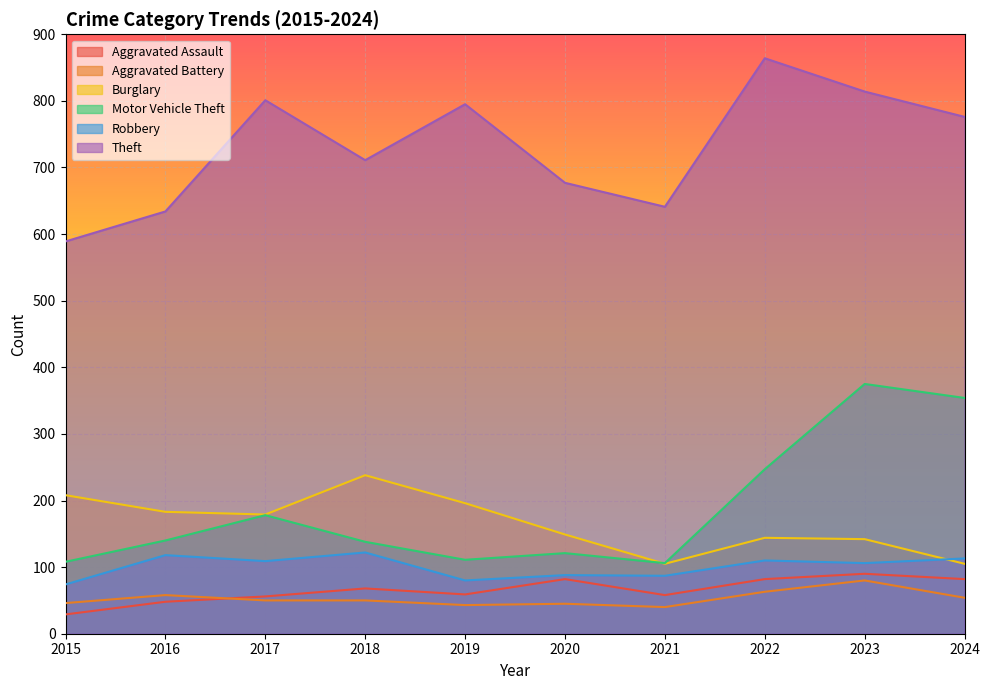

The value of Theft at 2023 is 300. True or false?

False